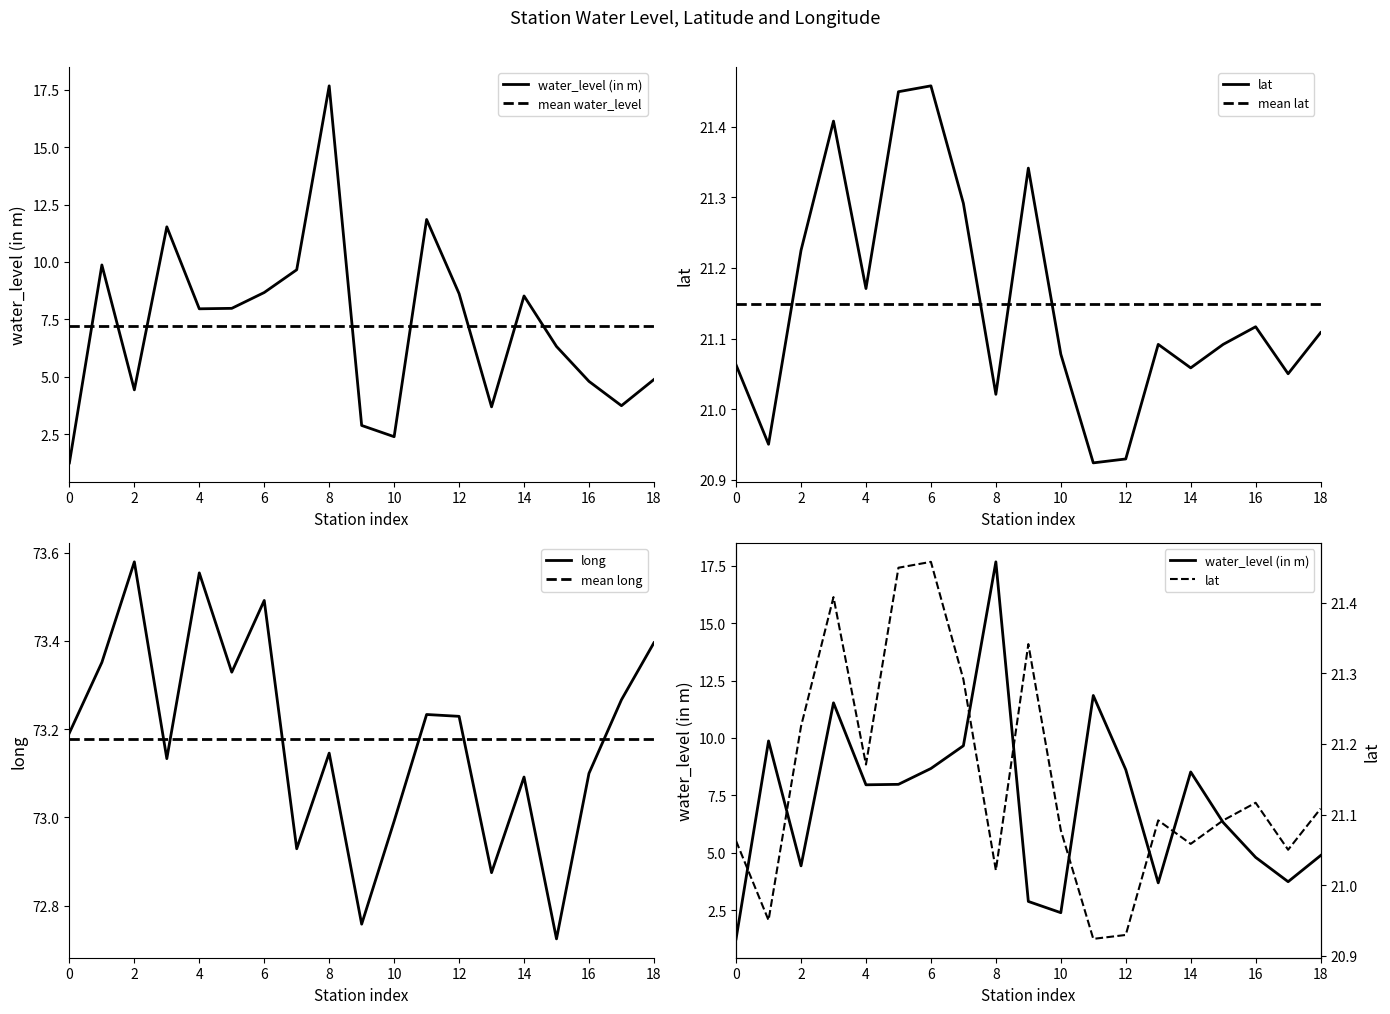

Which series has the largest total across all categories?

long